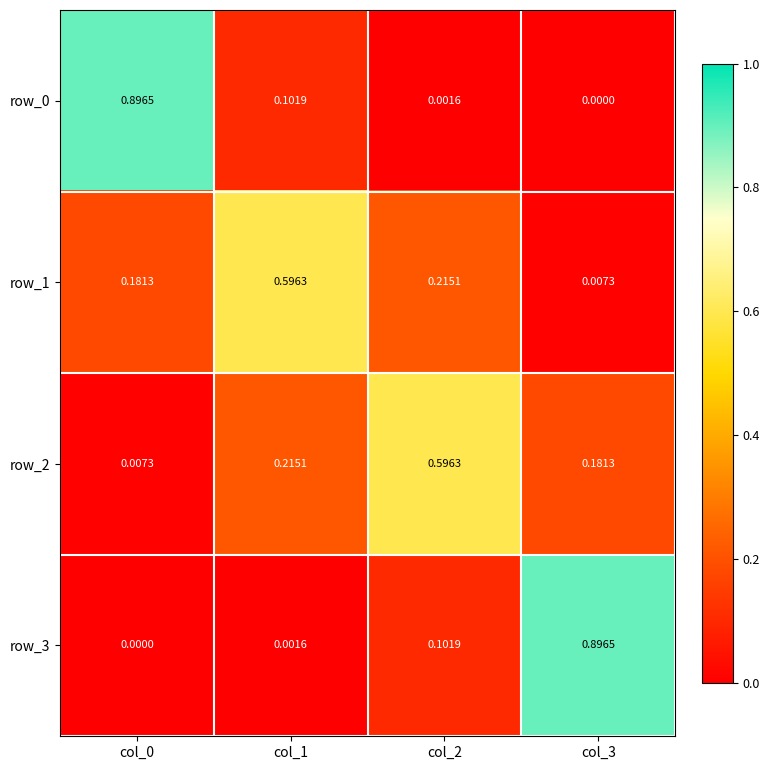

Is the value of row_1 at col_3 greater than the value of row_2 at col_3?

No